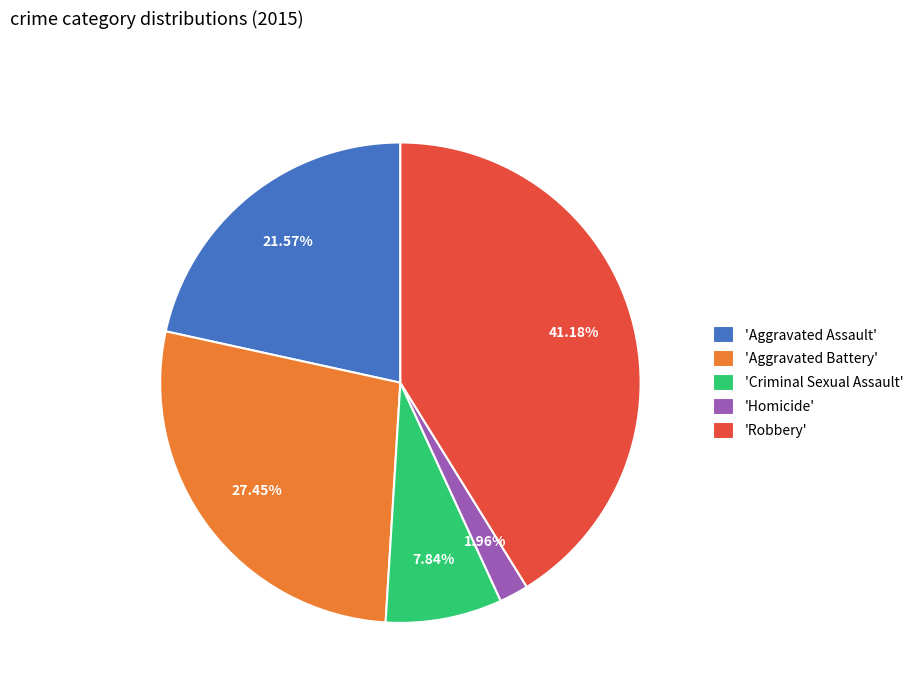

How many slices are in this pie chart?

5